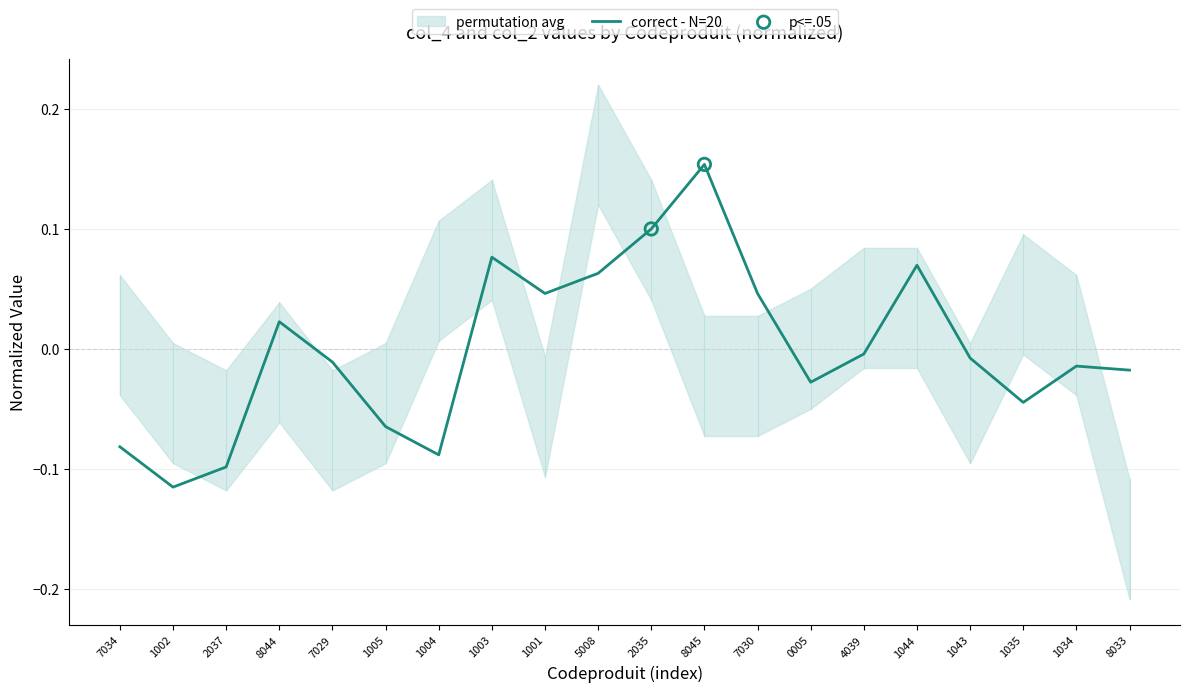

Between 1002 and 7030, which is larger?

7030